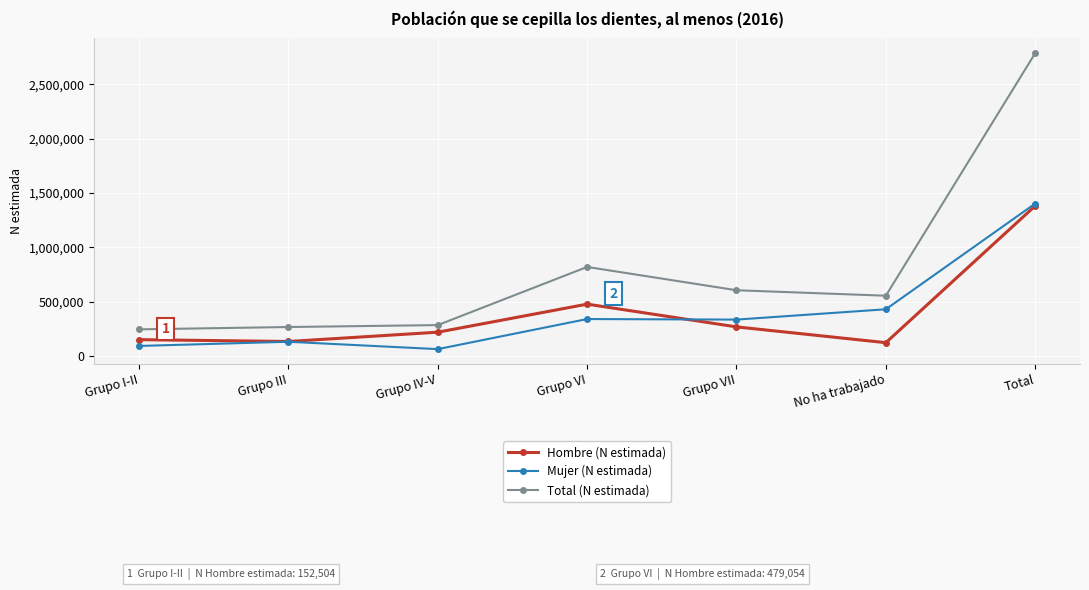

What are all the series names shown in the legend?

Hombre (N estimada), Mujer (N estimada), Total (N estimada)